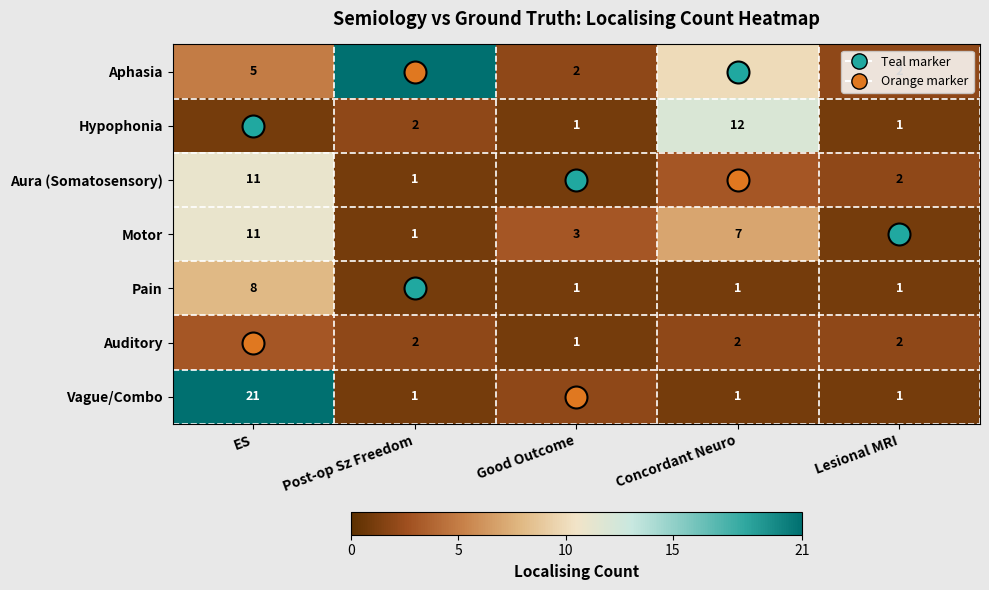

What is the highest value of the Vague/Combo series?

21